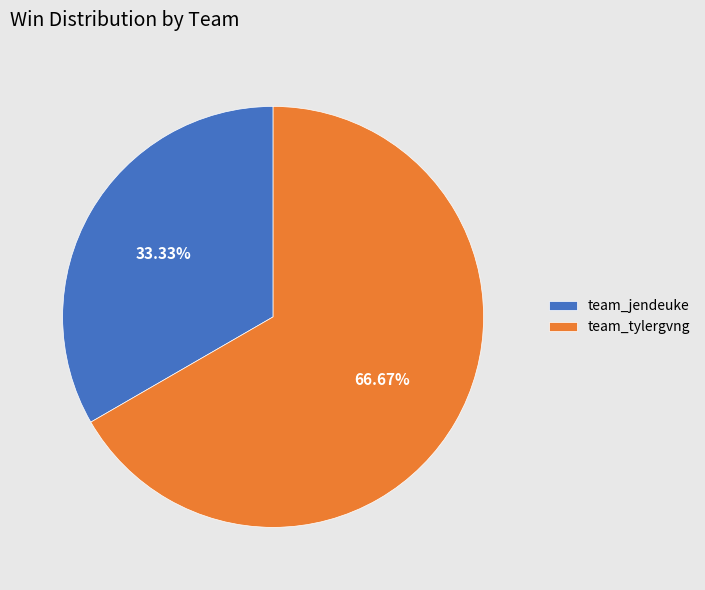

How many segments does this pie chart have?

2